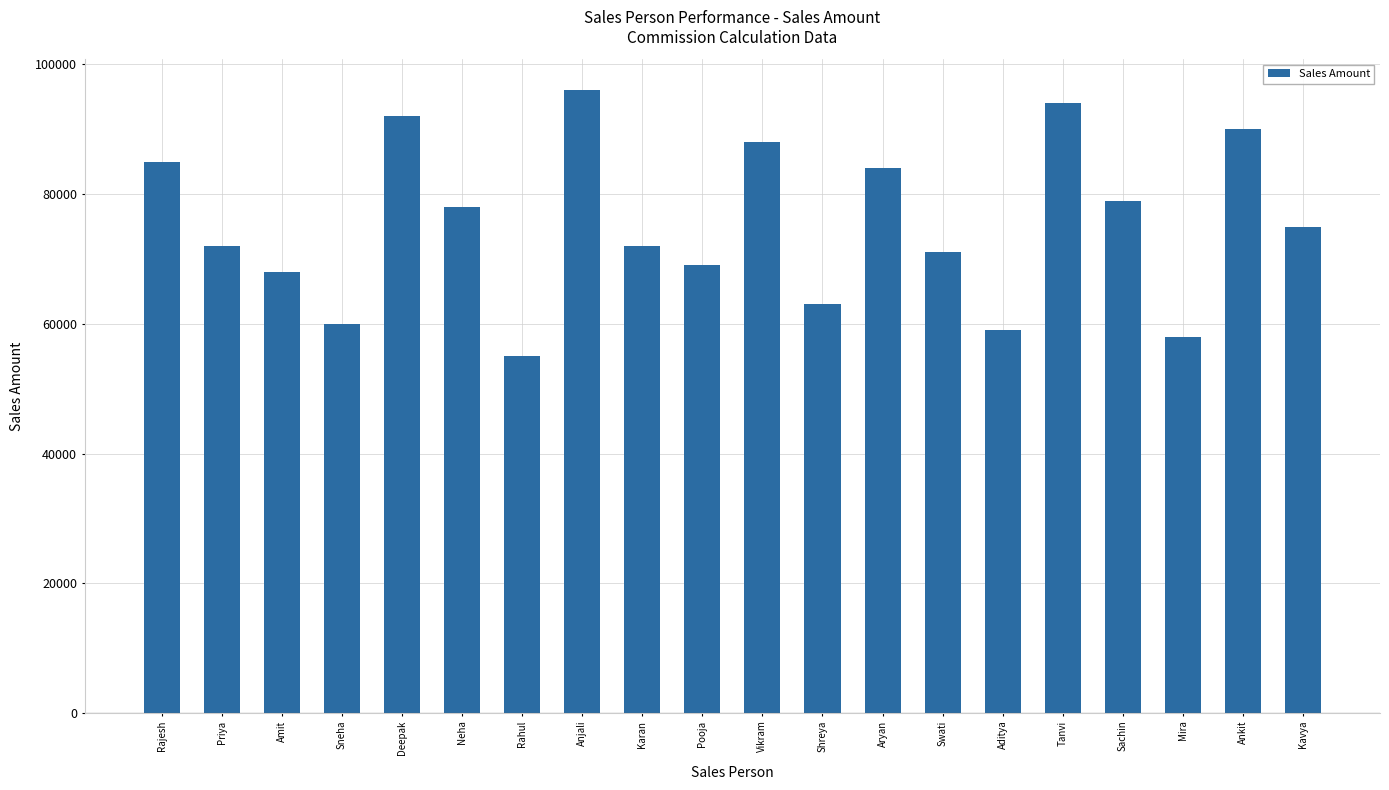

What is the smallest value displayed?

55000